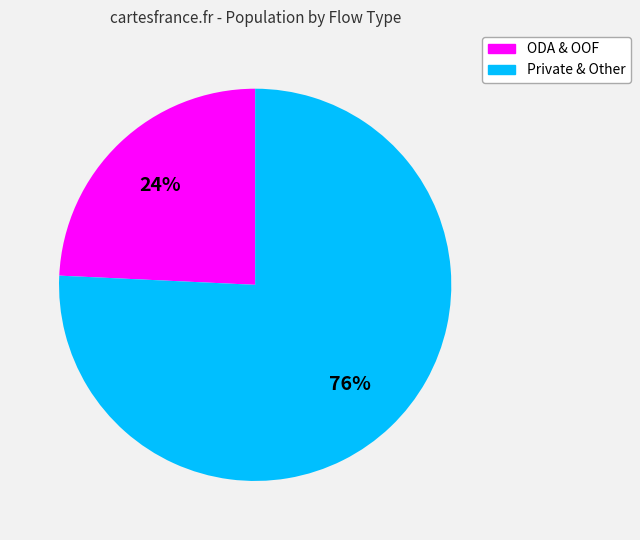

Is there a majority slice in this chart?

Yes